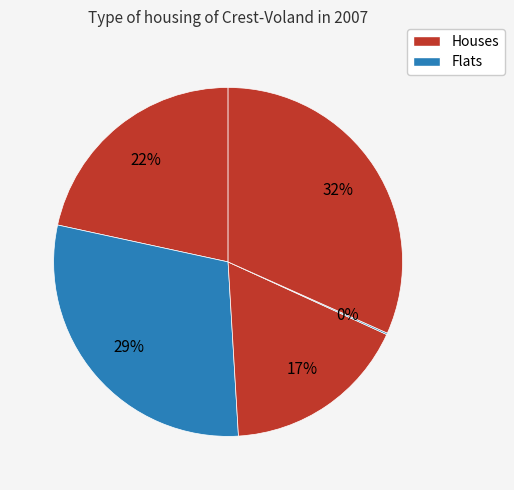

To the nearest percent, what is the difference between the largest and smallest slice percentages?

32%